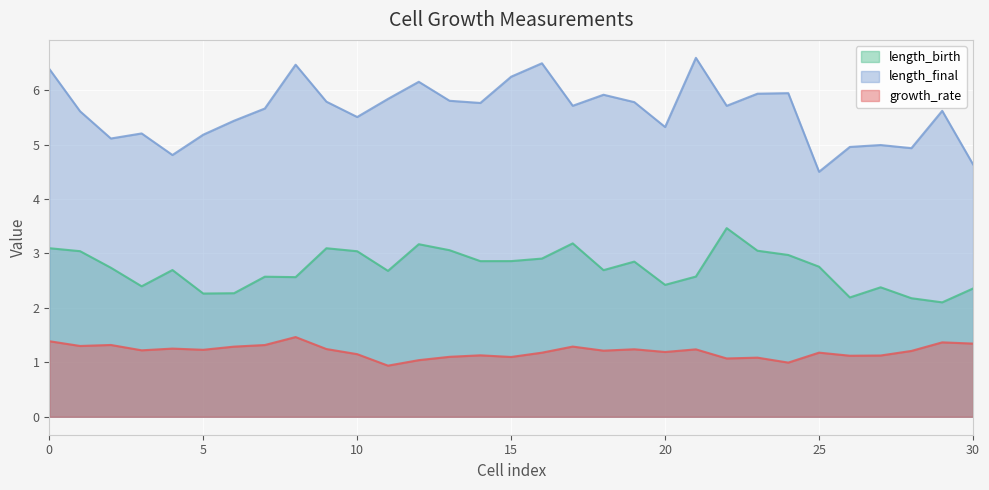

The length_birth series shows 2.9 at 14. True or false?

True